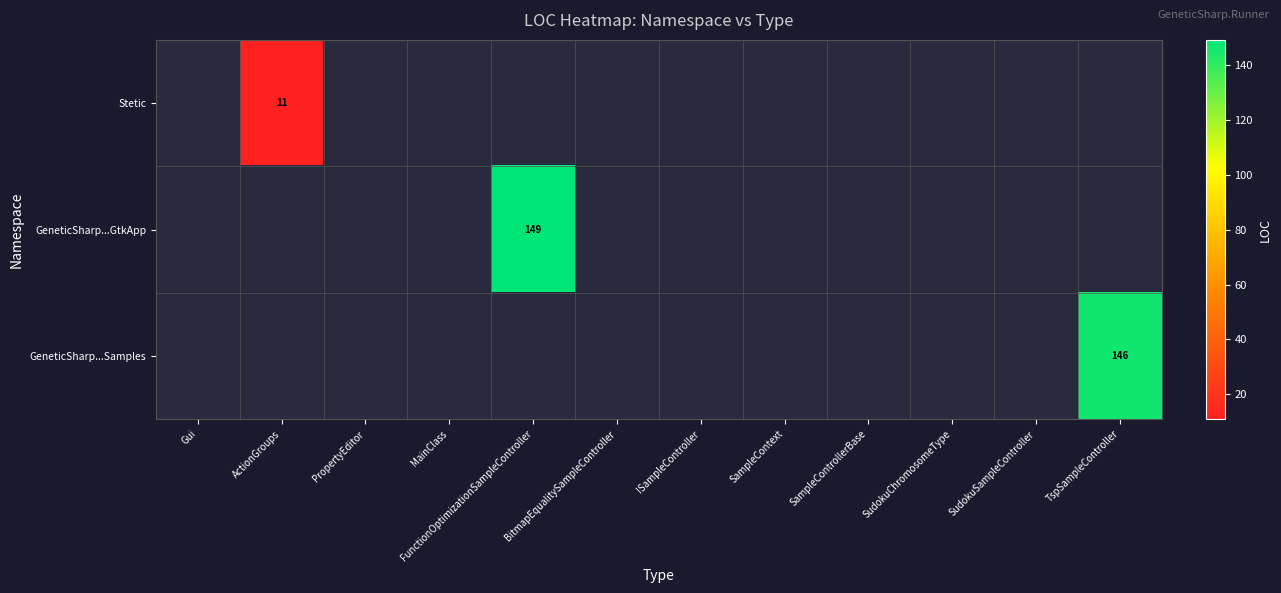

The value of GeneticSharp...Samples at TspSampleController is 146. True or false?

True